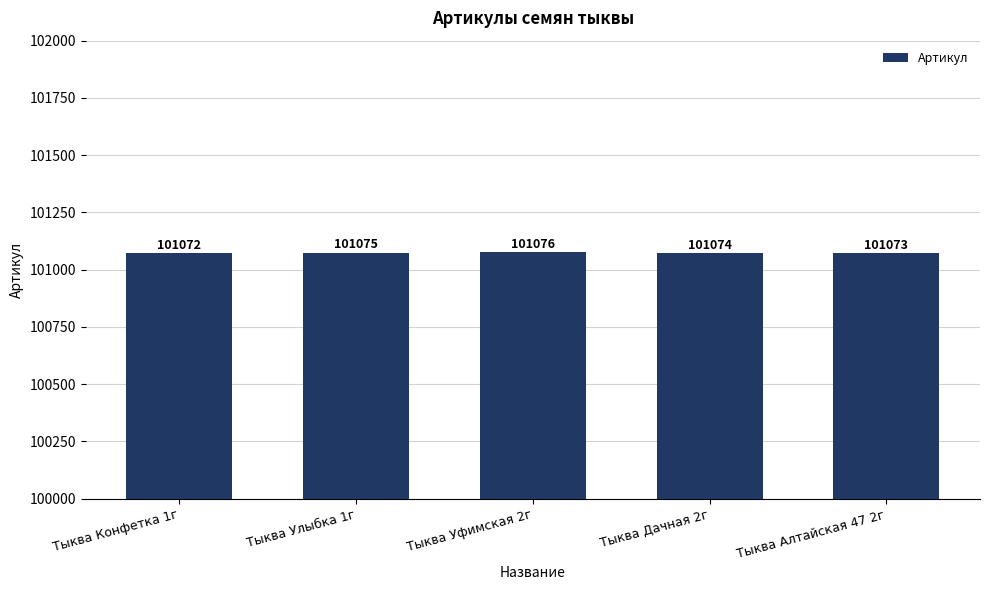

Reading right to left, transcribe all the data shown in this chart.

101073	101074	101076	101075	101072